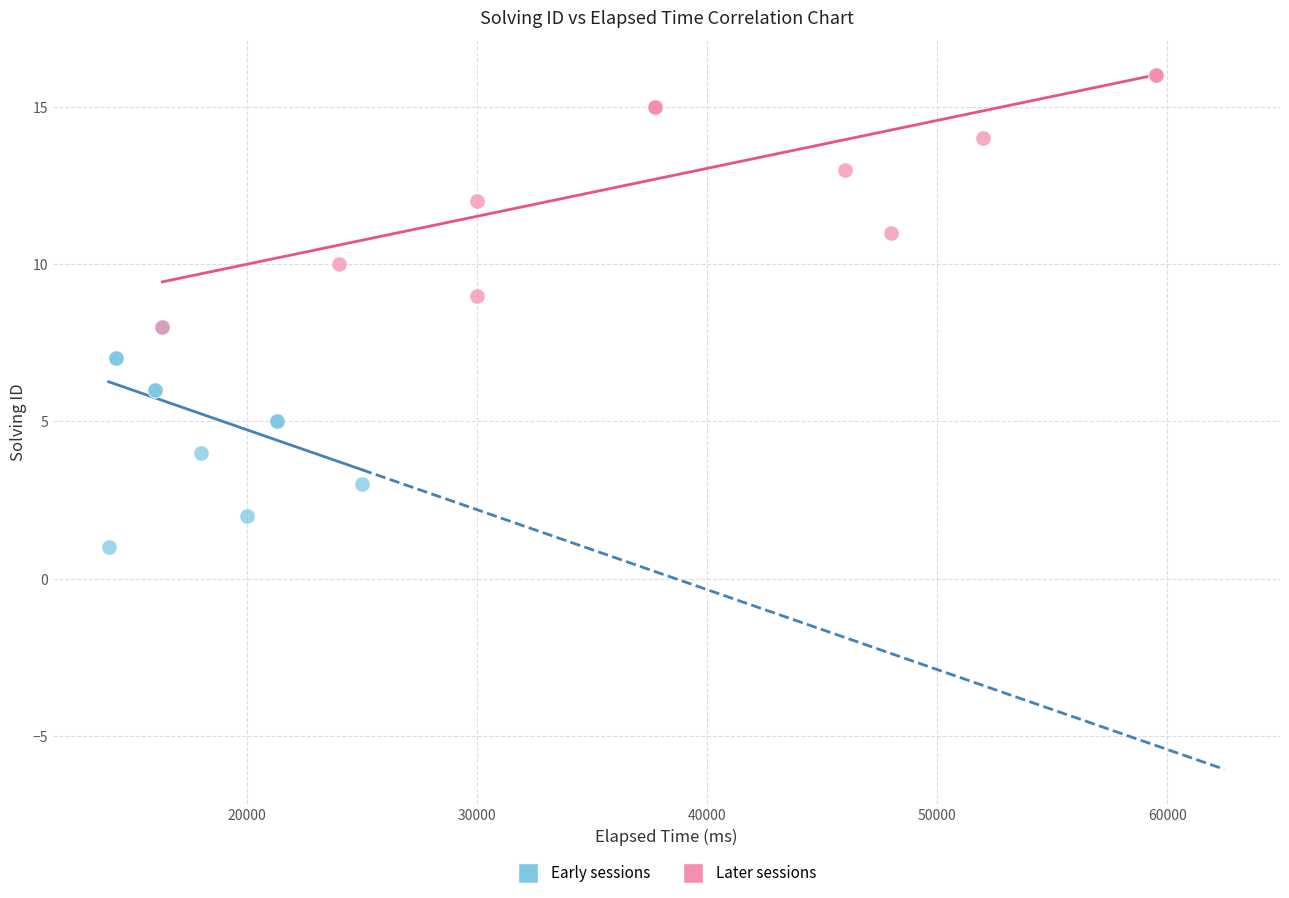

Which series has the widest spread of Y values?

Later sessions